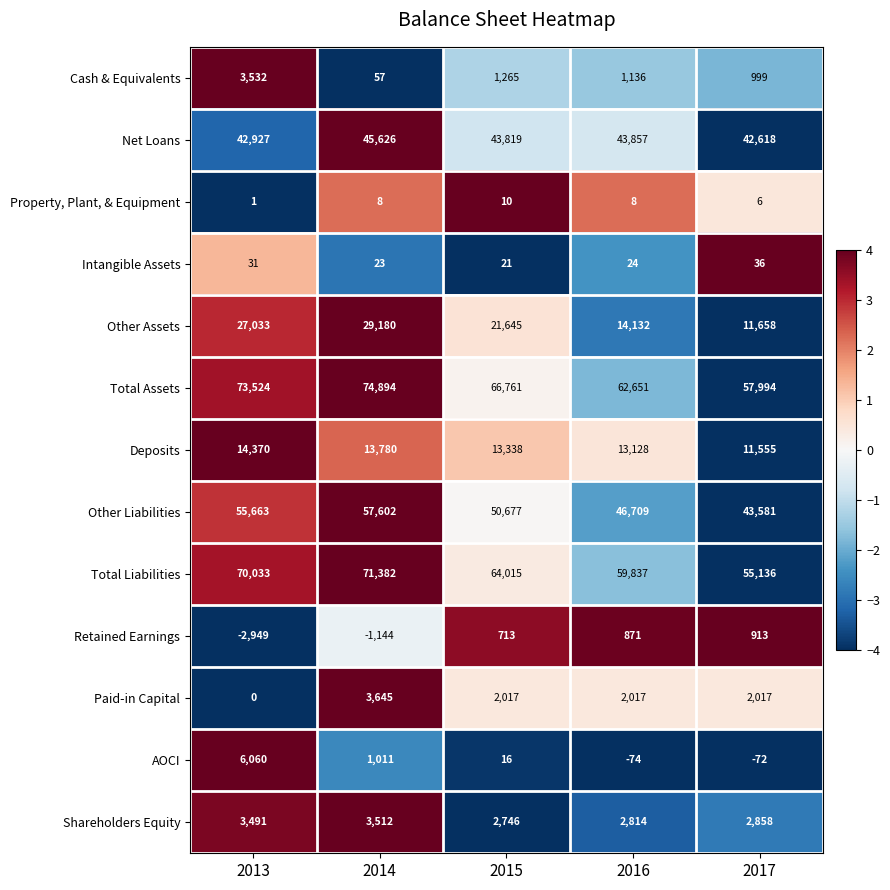

Is it true that Property, Plant, & Equipment equals 4 at 2016?

False